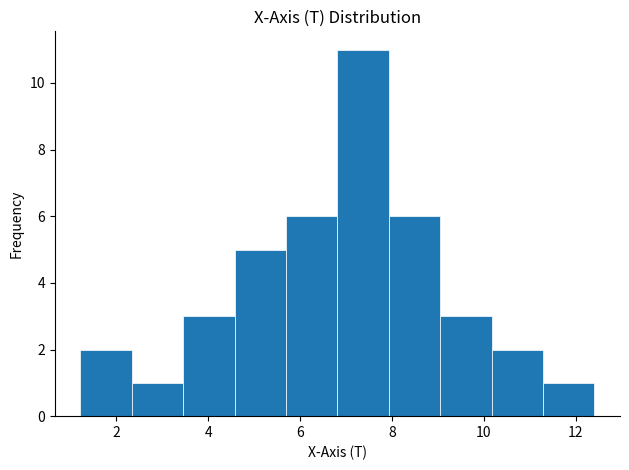

How tall is the bar that spans 5.6 to 6.8 on the x-axis? Neither the bar edges nor the heights are printed on the chart, so give them approximately, as read against the axes.

6